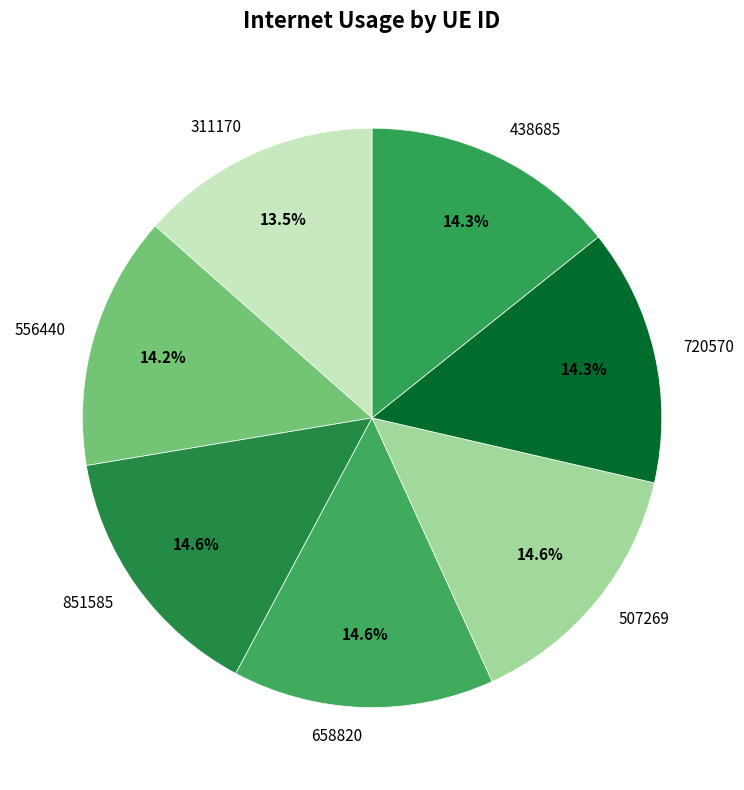

How many slices are in this pie chart?

7